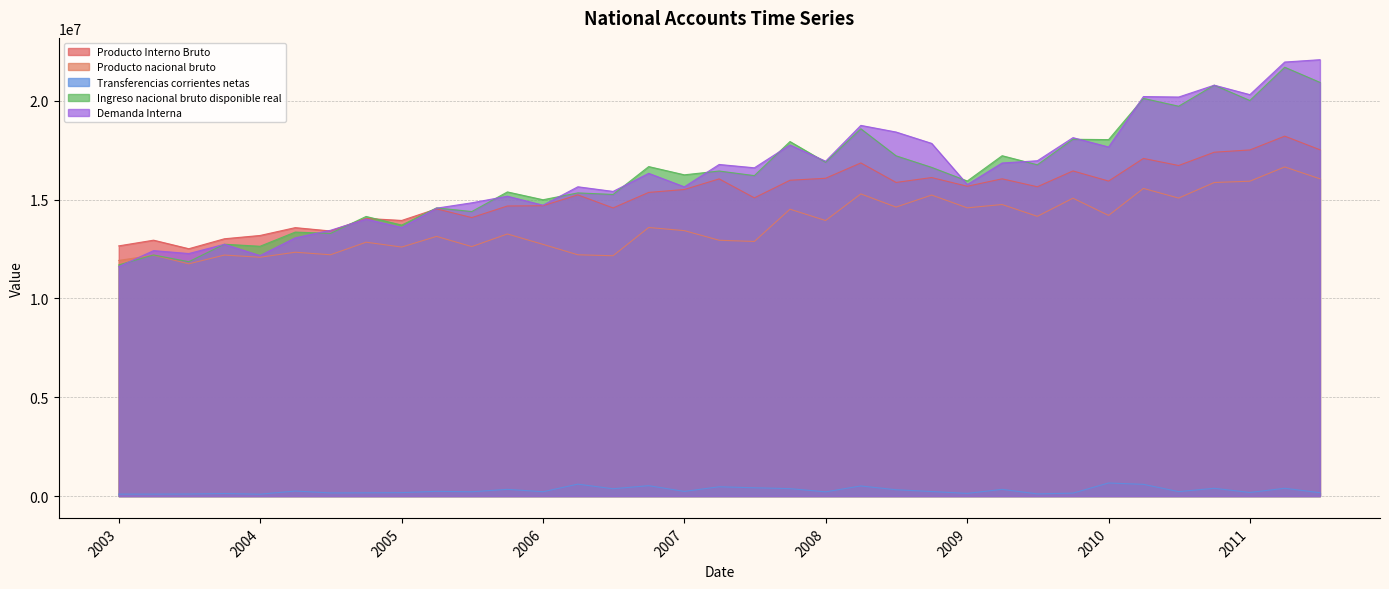

Does the chart display data point markers on the line(s)?

No